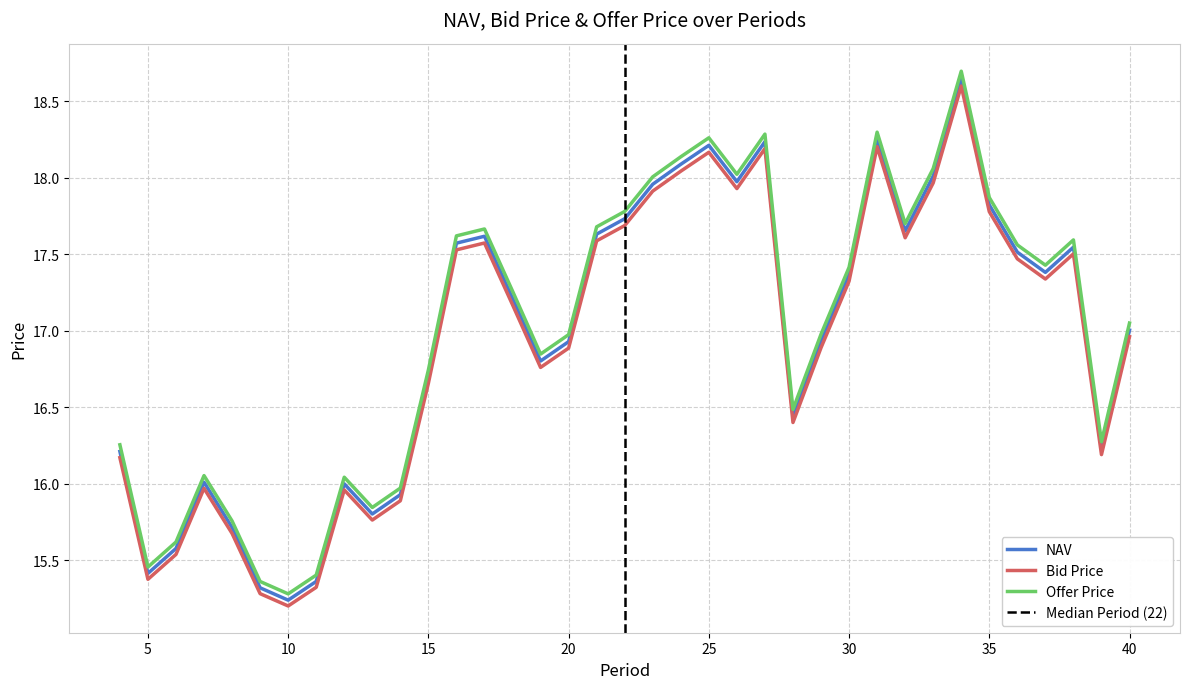

Is it true that Offer Price equals 4.7 at 39?

False